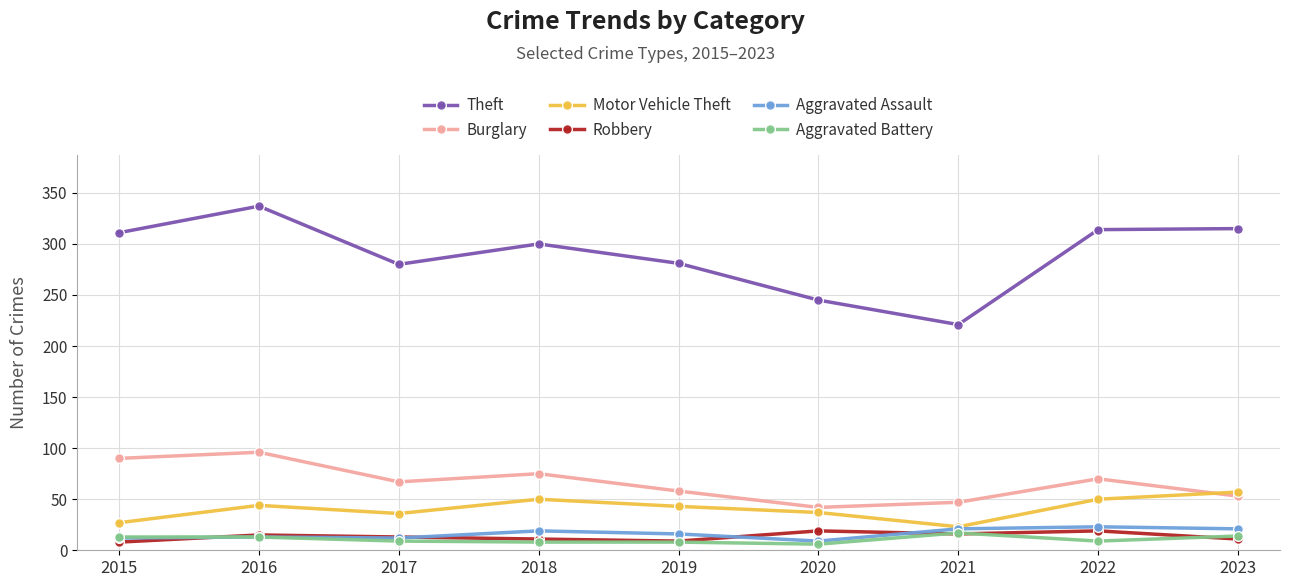

True or false: Robbery has more than 1 interior local peaks.

True